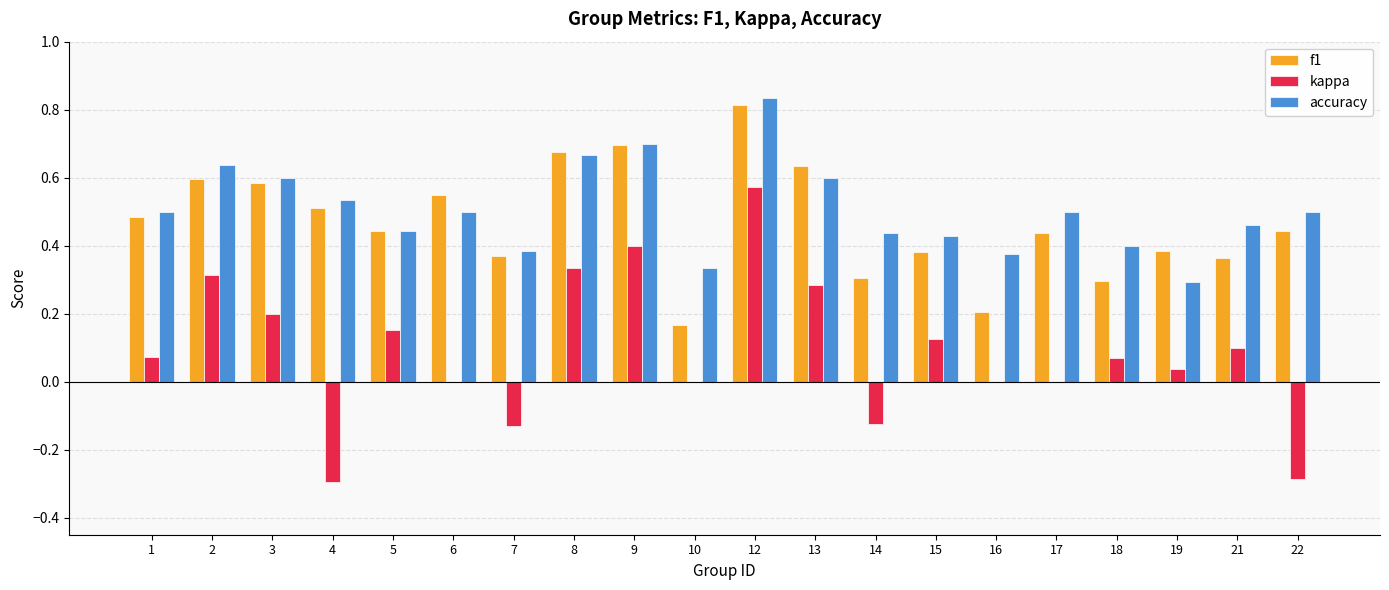

What is the sum of all f1 values?

9.3